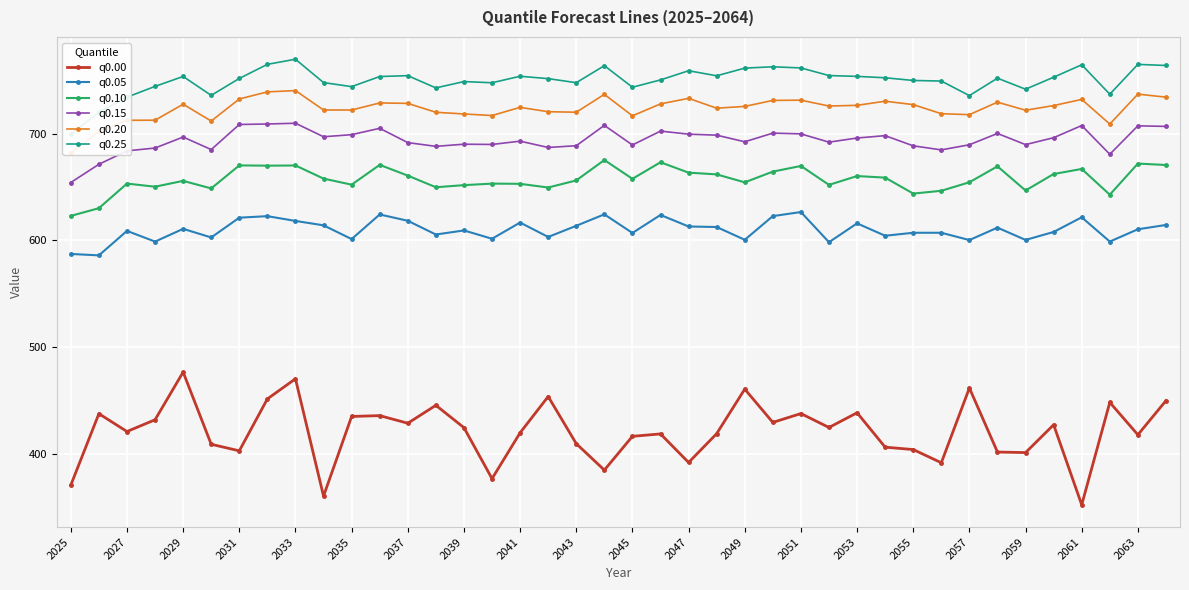

Which series has the widest spread of values?

q0.00